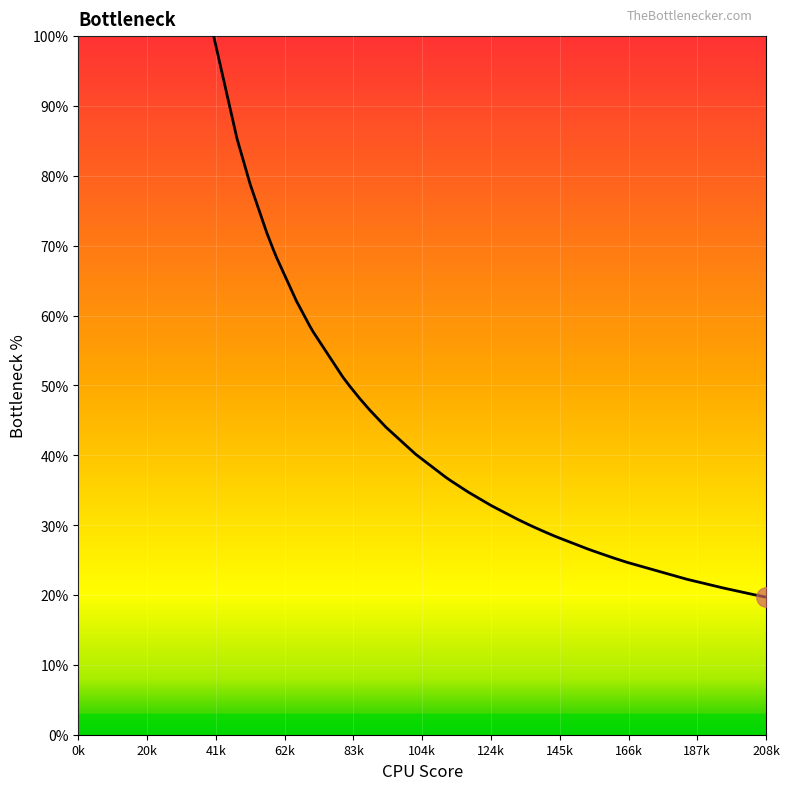

What is the difference between the maximum and minimum values?

80.2